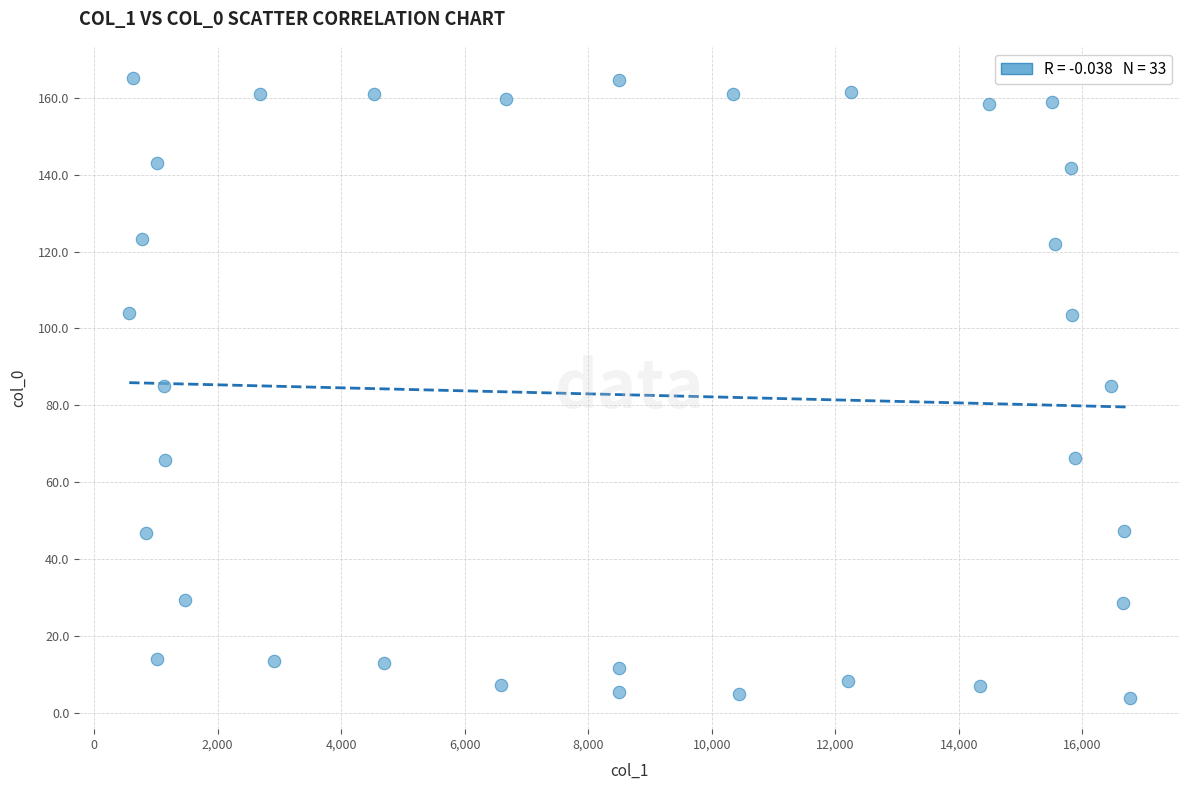

What is the range of Y values (max minus min)?

161.3